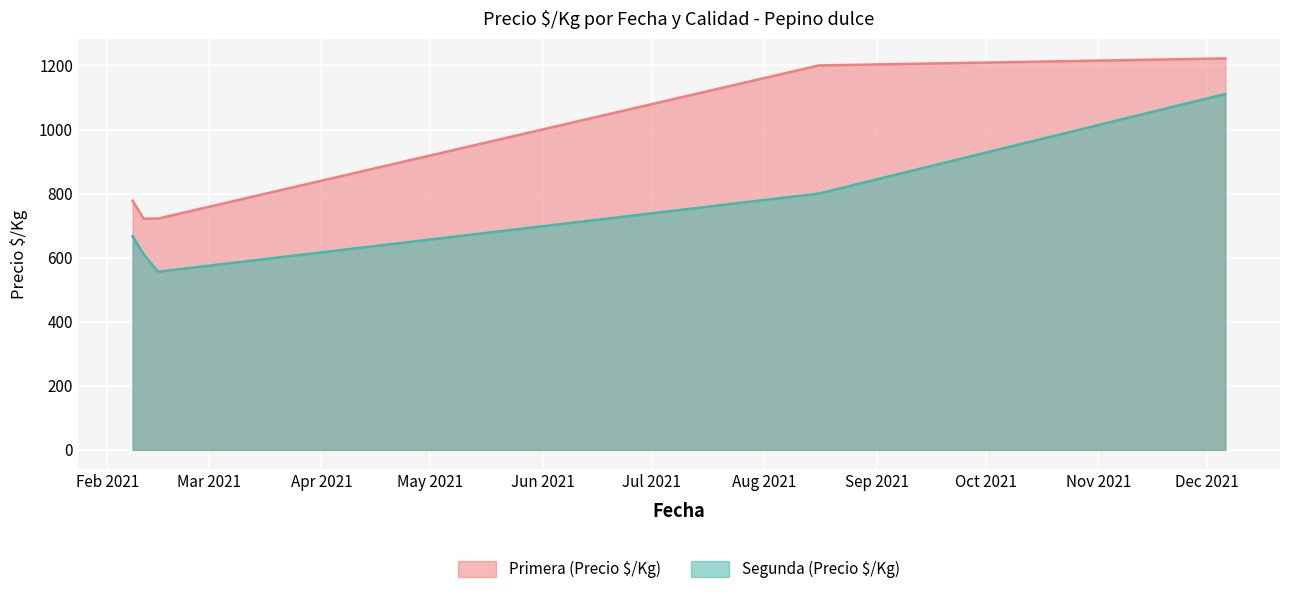

What position from the right is 2021-02-11?

3